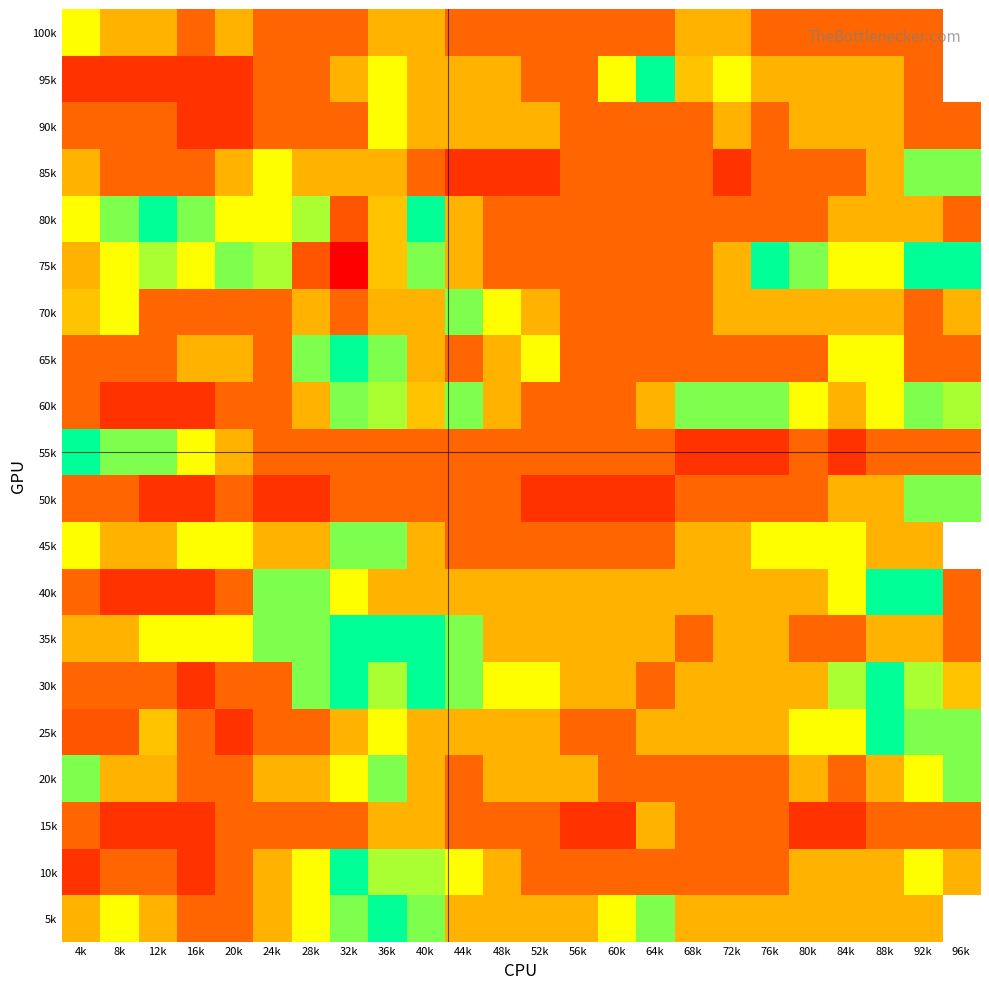

Which has a higher value, 84k or 56k?

84k